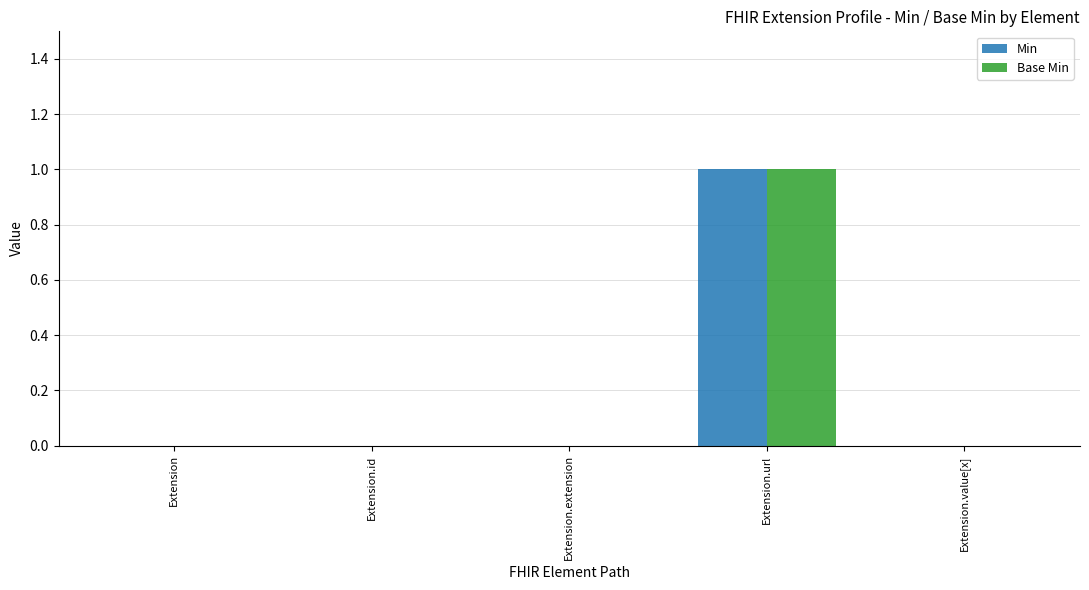

How many groups of bars are there?

5